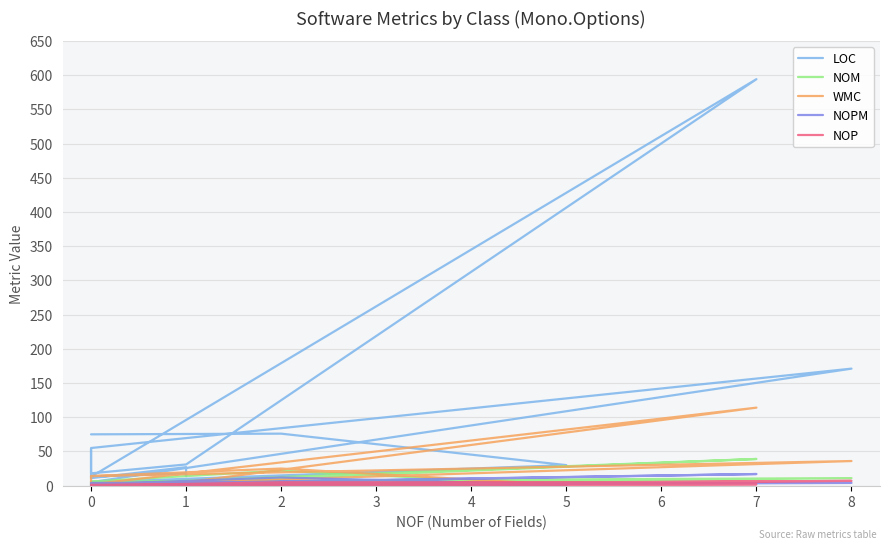

How many interior local peaks does the NOM series have?

5